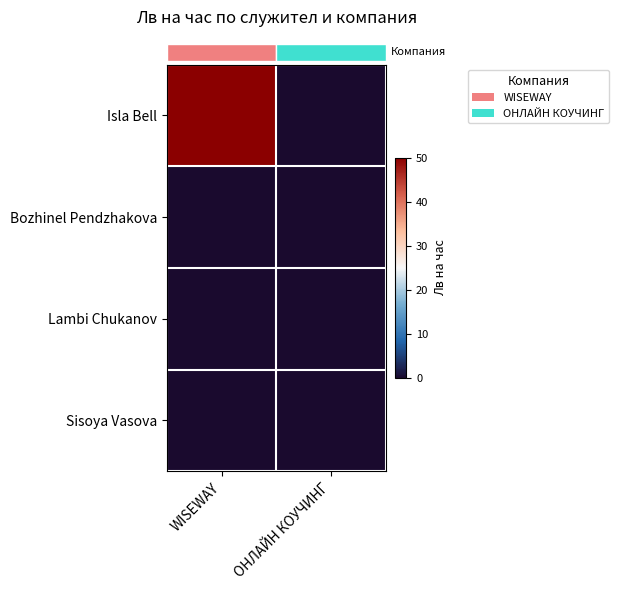

Which series has the largest range (max minus min)?

row_0